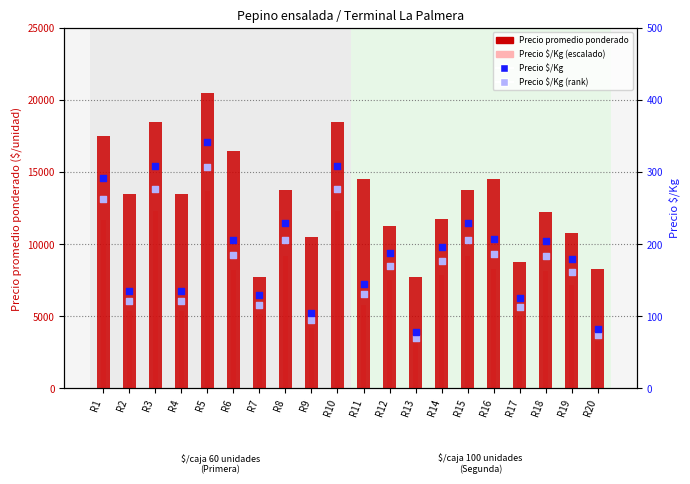

Which series has the largest Y range (max minus min)?

Precio promedio ponderado